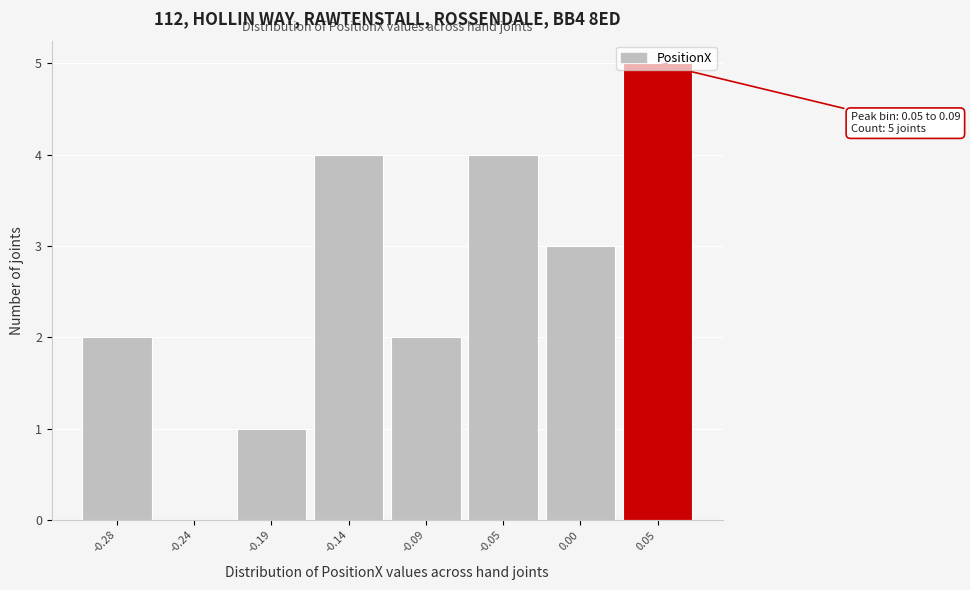

What is the maximum value shown in the chart?

5